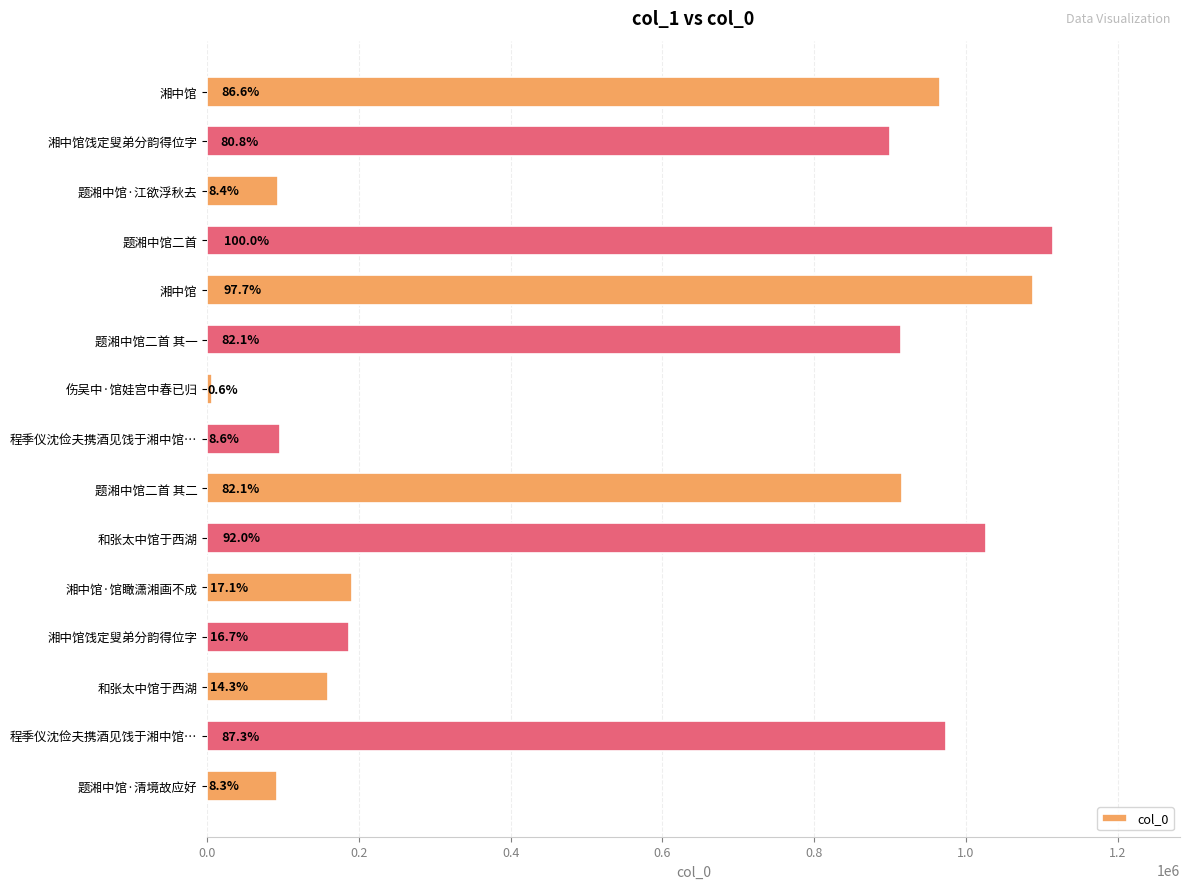

Does the chart contain any negative values?

No